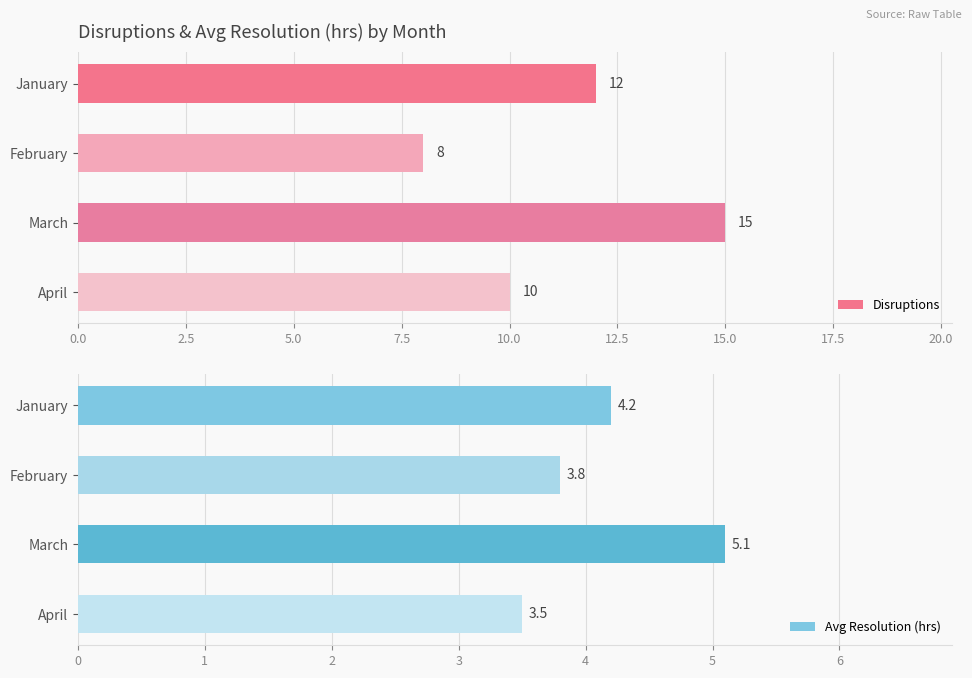

The Disruptions series shows 15 at March. True or false?

True